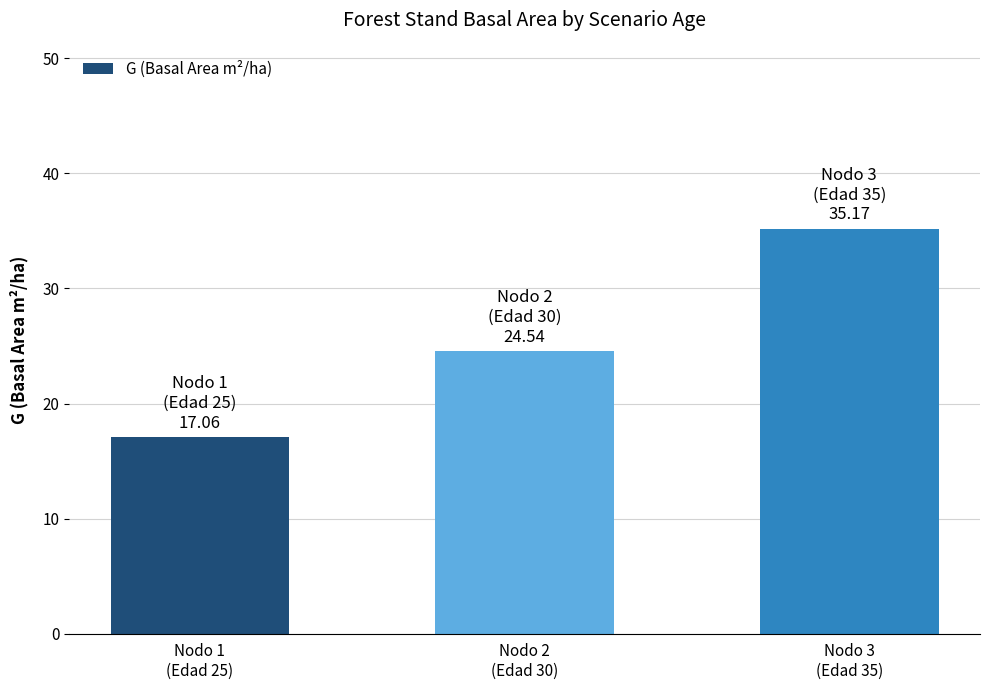

What is the minimum value shown in the chart?

17.1